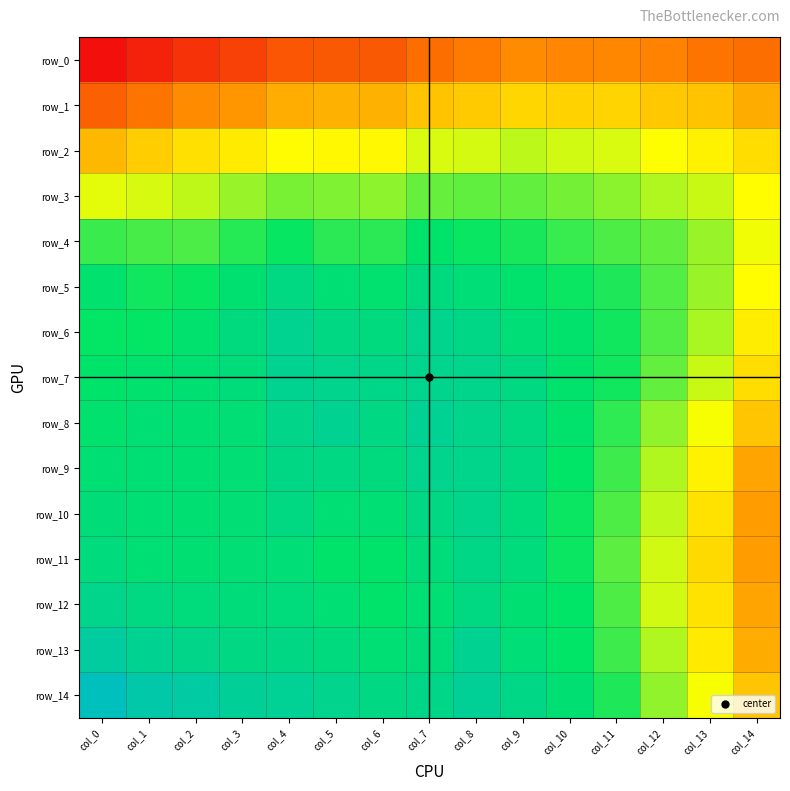

Between col_13 and col_14, which series saw the biggest shift?

row_9